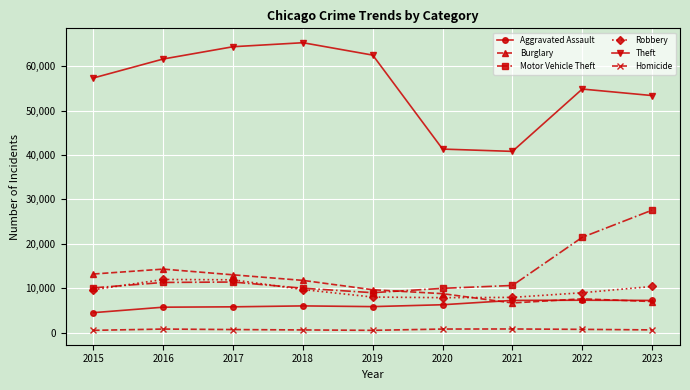

In Robbery, how many points are lower than both neighbors (excluding endpoints)?

1